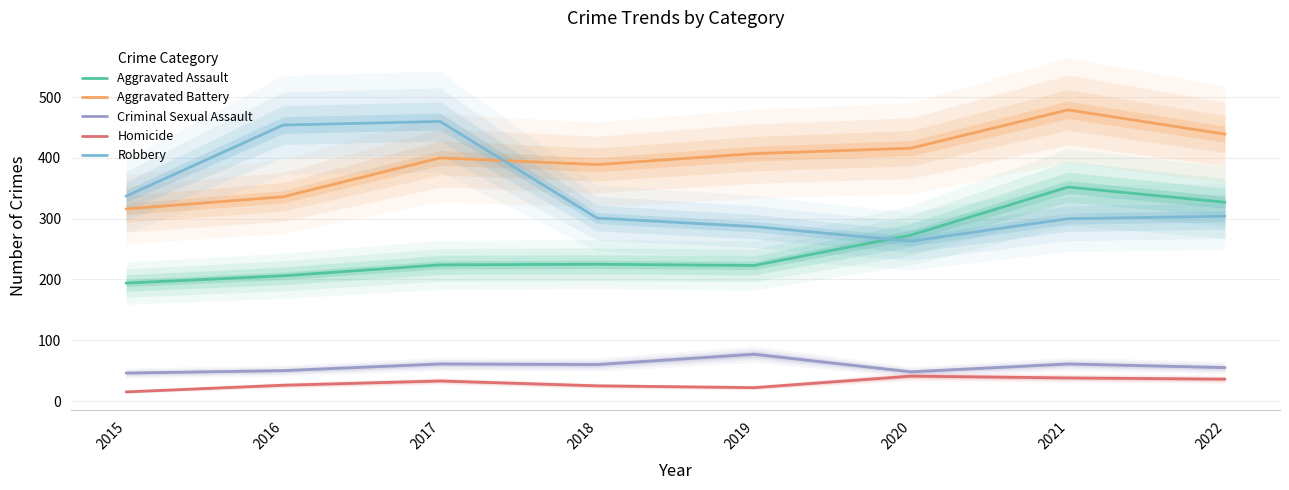

Which has a higher value, 2015 or 2016?

2016